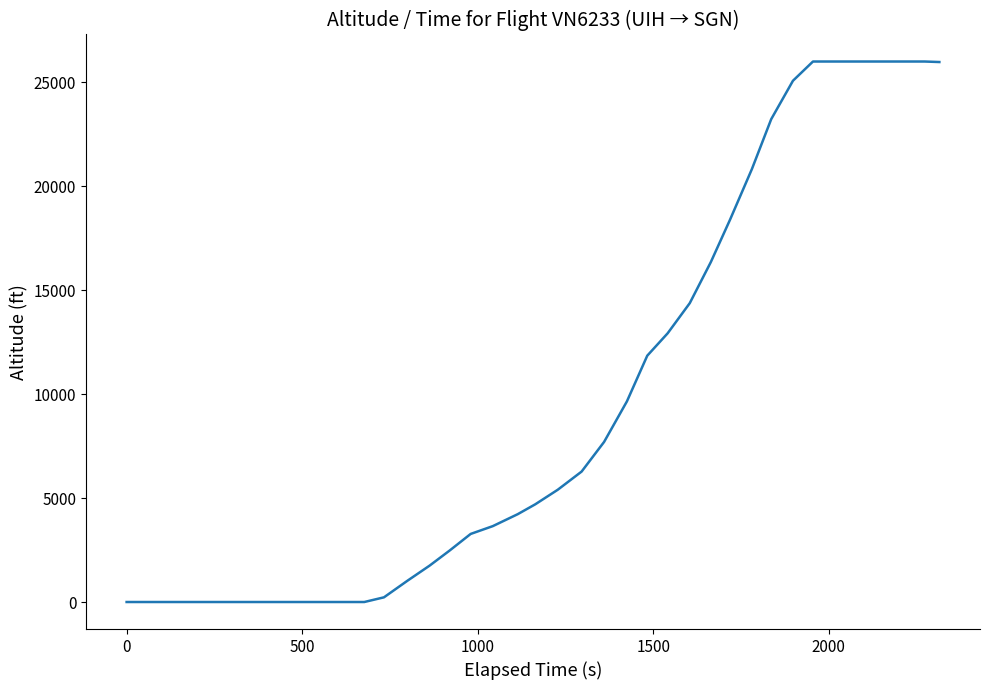

What is the maximum value shown in the chart?

26000